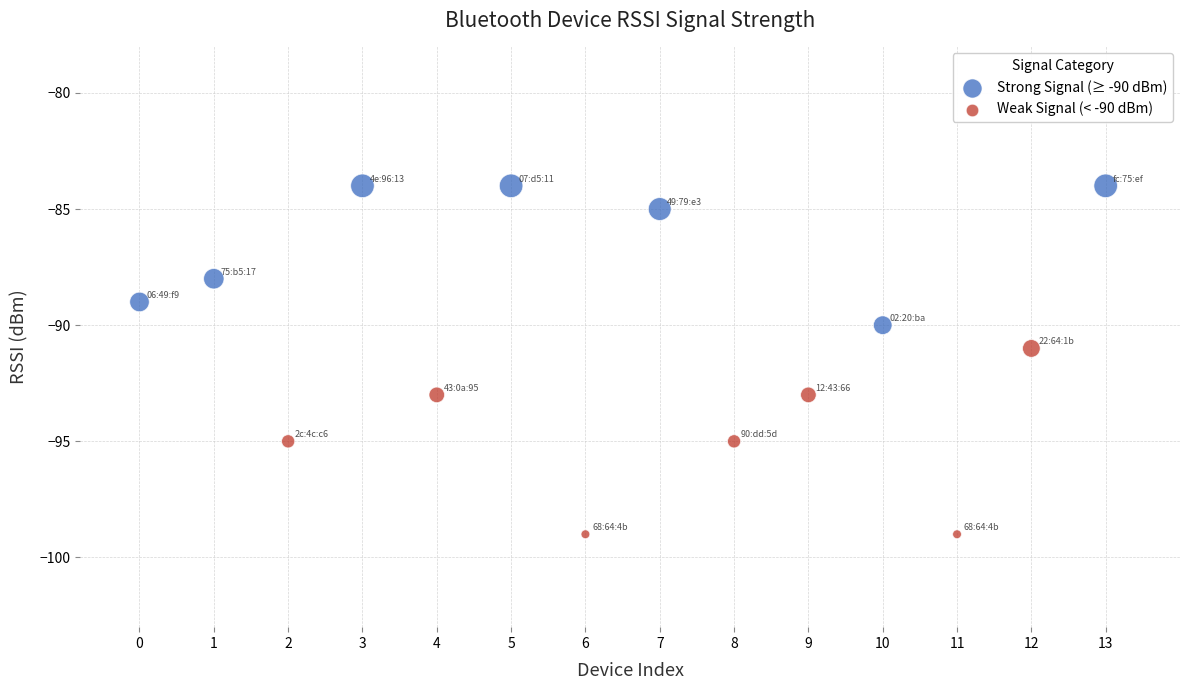

What are all the series names shown in the legend?

Strong Signal (≥ -90 dBm), Weak Signal (< -90 dBm)